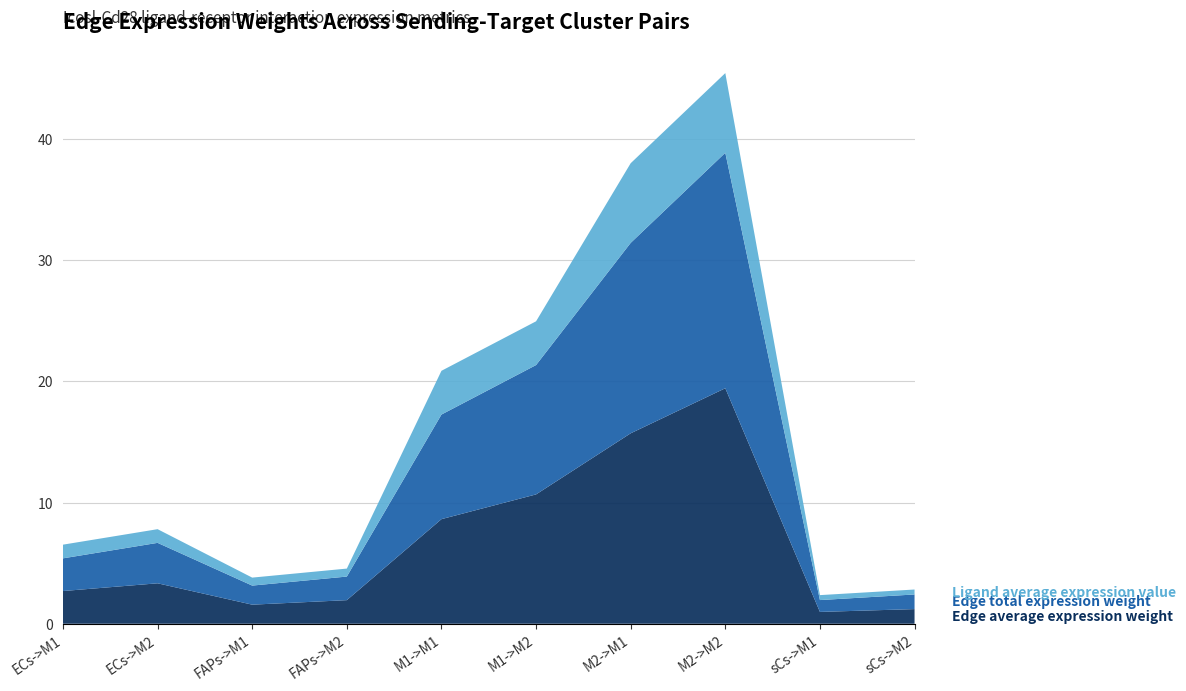

Reading left to right, transcribe all the data shown in this chart.

Edge average expression weight: 2.7	3.3	1.6	1.9	8.6	10.7	15.7	19.4	1.0	1.2
Edge total expression weight: 2.7	3.3	1.6	1.9	8.6	10.7	15.7	19.4	1.0	1.2
Ligand average expression value: 1.1	1.1	0.7	0.7	3.6	3.6	6.6	6.6	0.4	0.4